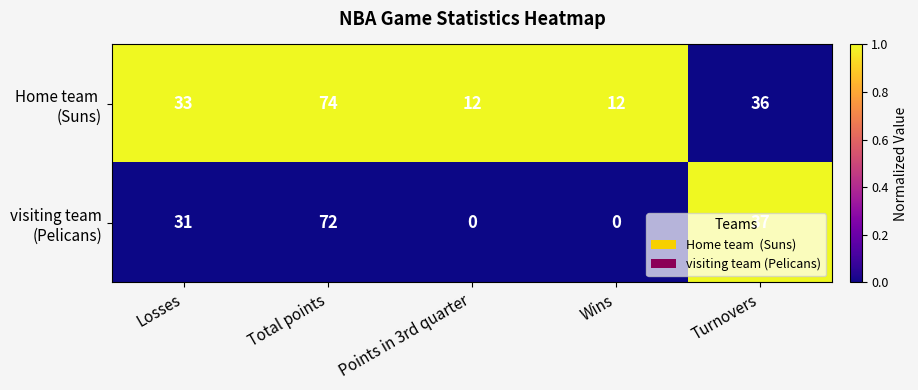

What is the greatest value displayed?

74